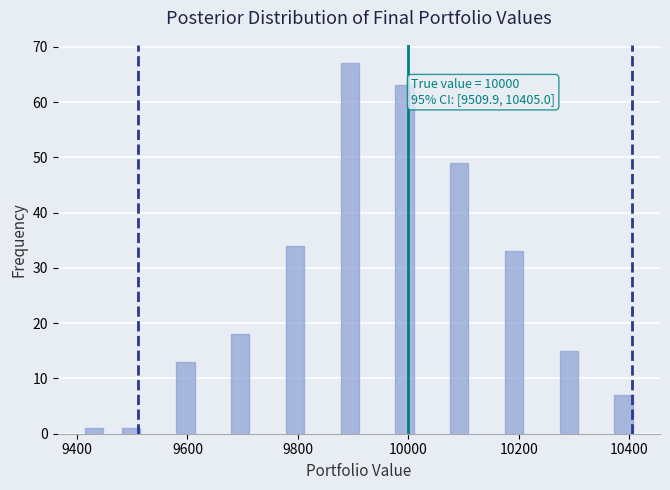

Around what value on the x-axis is the tallest bar? Give the approximate position of its centre, as read against the axis.

9900